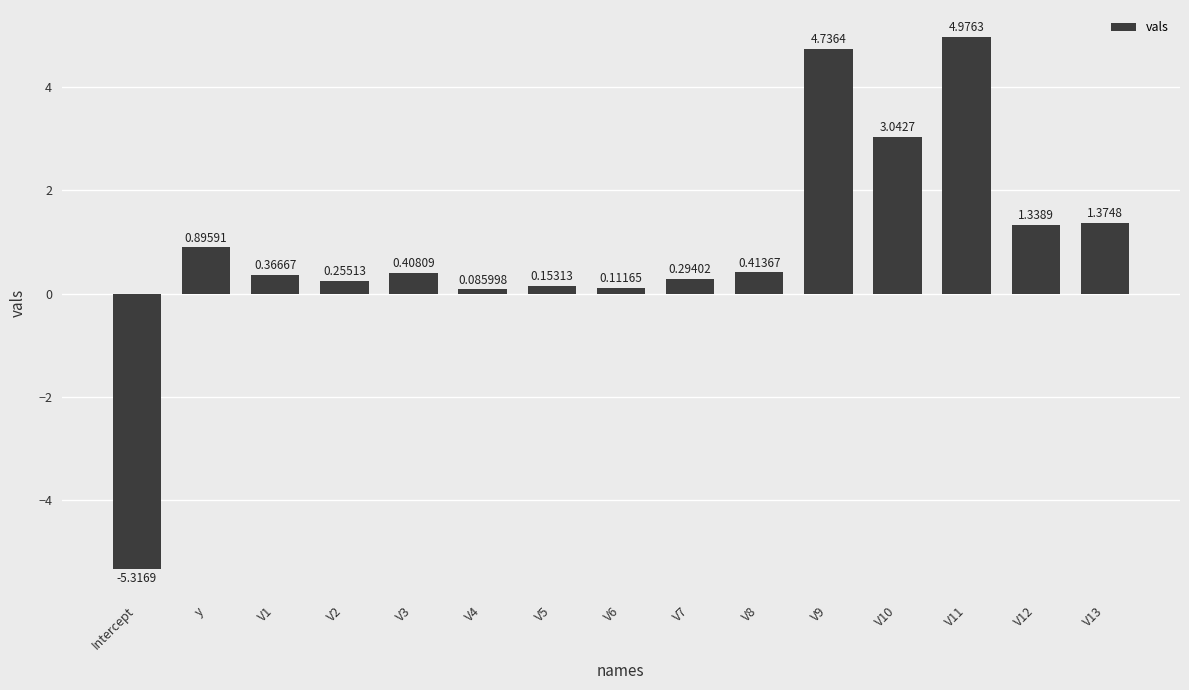

Which has a higher value, V5 or V7?

V7